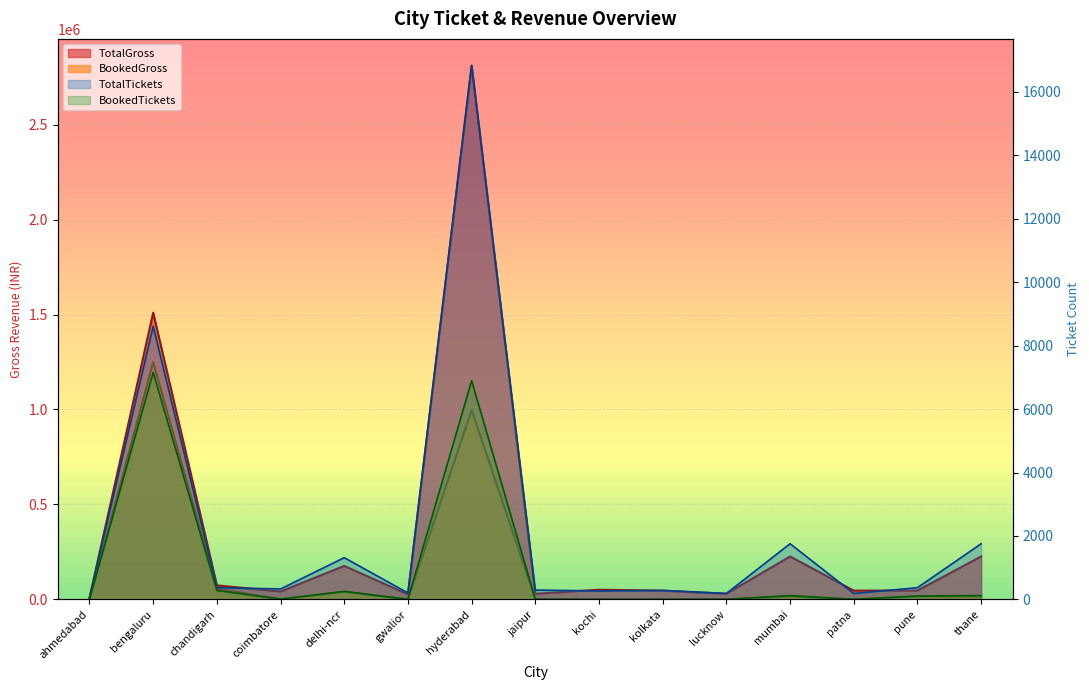

Where is TotalGross nearest to the value 1409840?

bengaluru